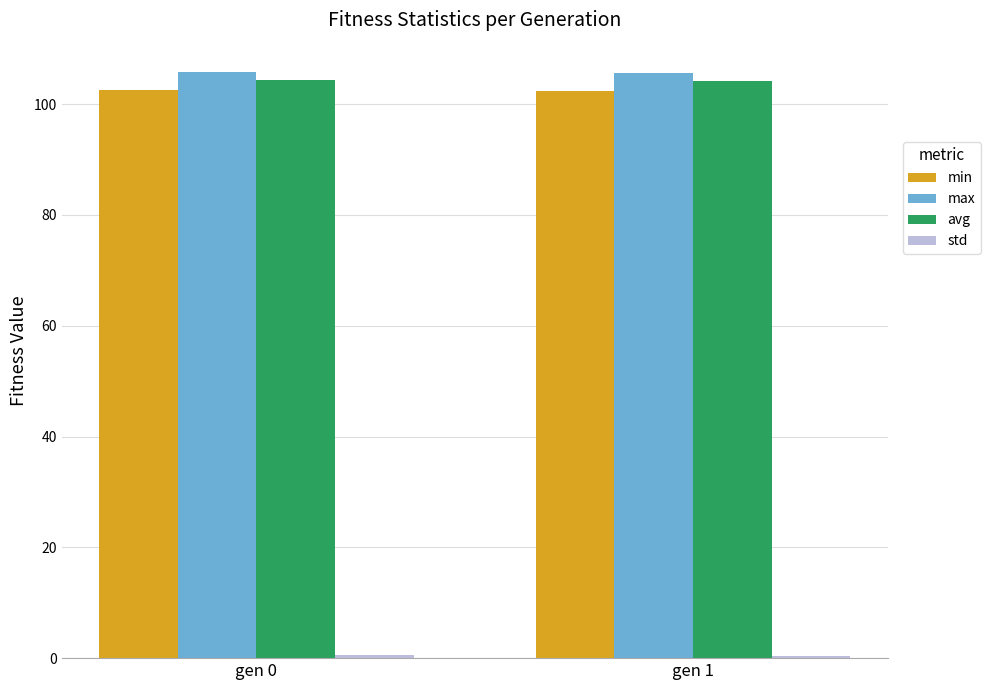

Which series has the largest total across all categories?

max